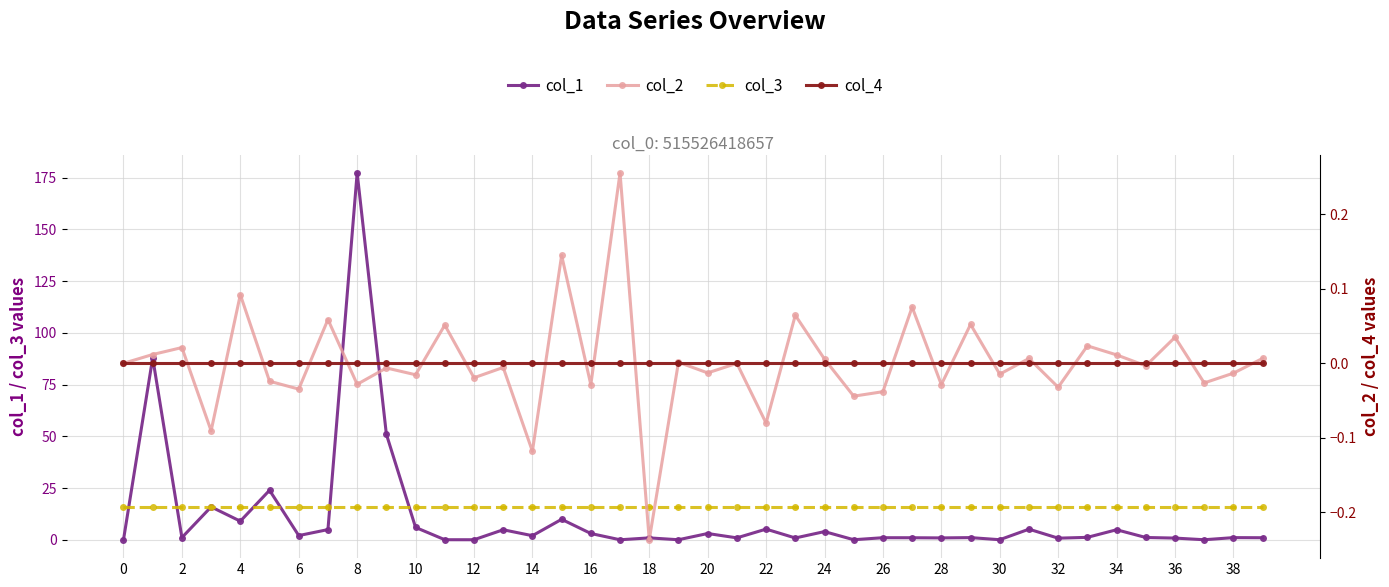

Rank the series at 26 from lowest to highest value.

col_2, col_4, col_1, col_3